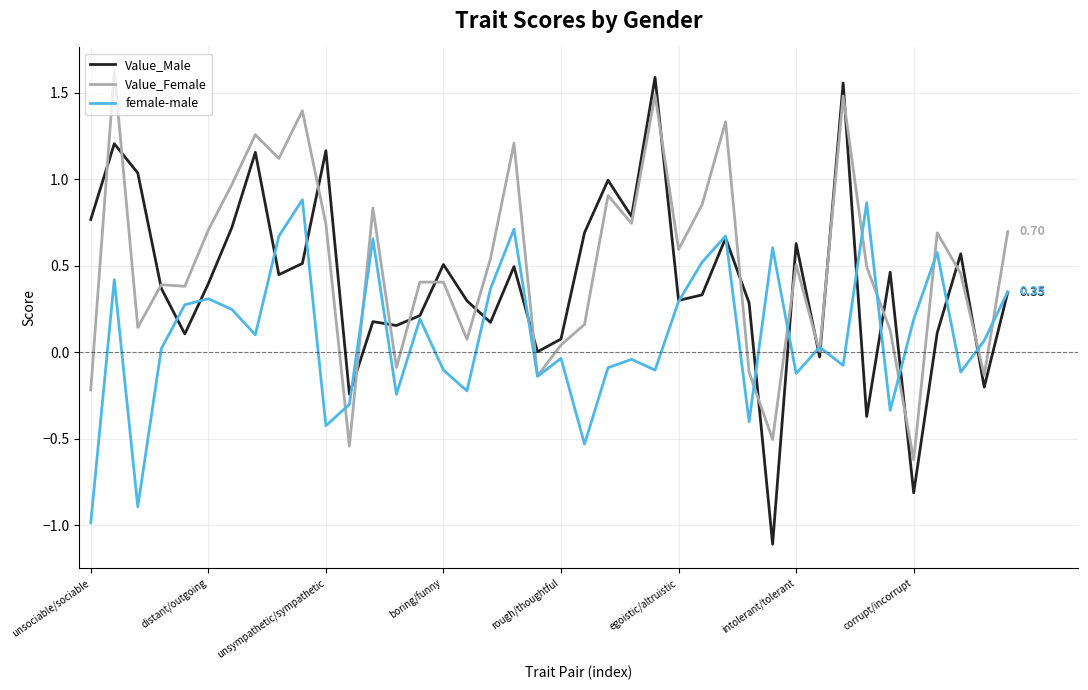

Which series has the largest range (max minus min)?

Value_Male